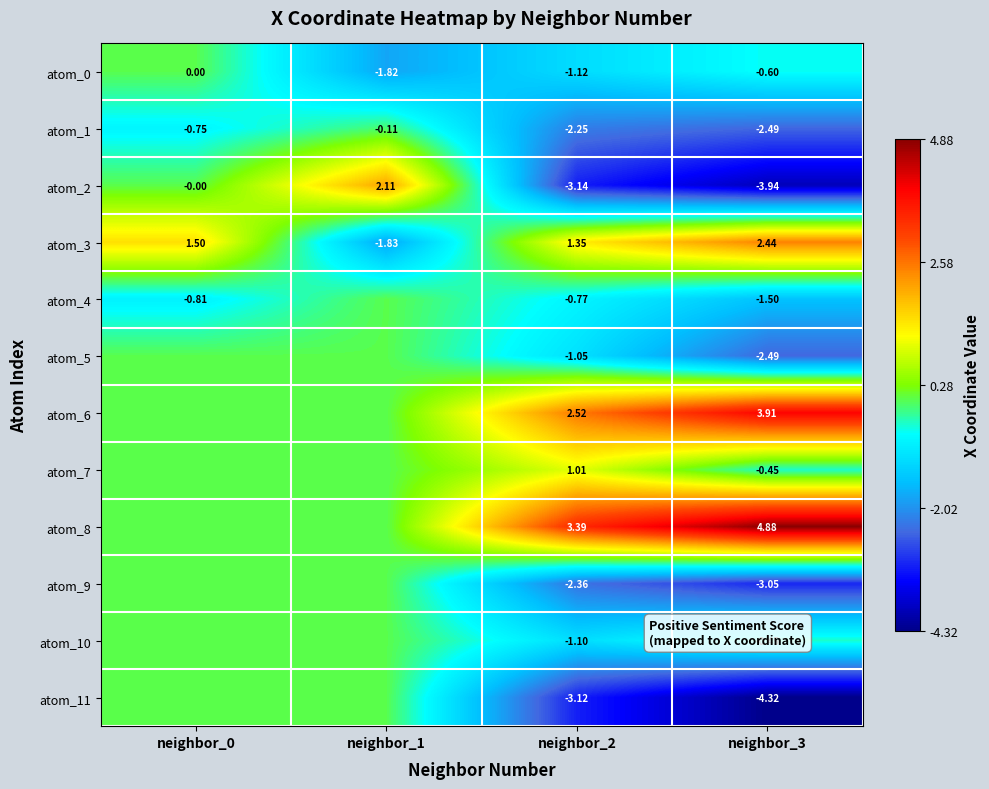

Is the value of atom_2 at neighbor_3 greater than the value of atom_0 at neighbor_0?

No